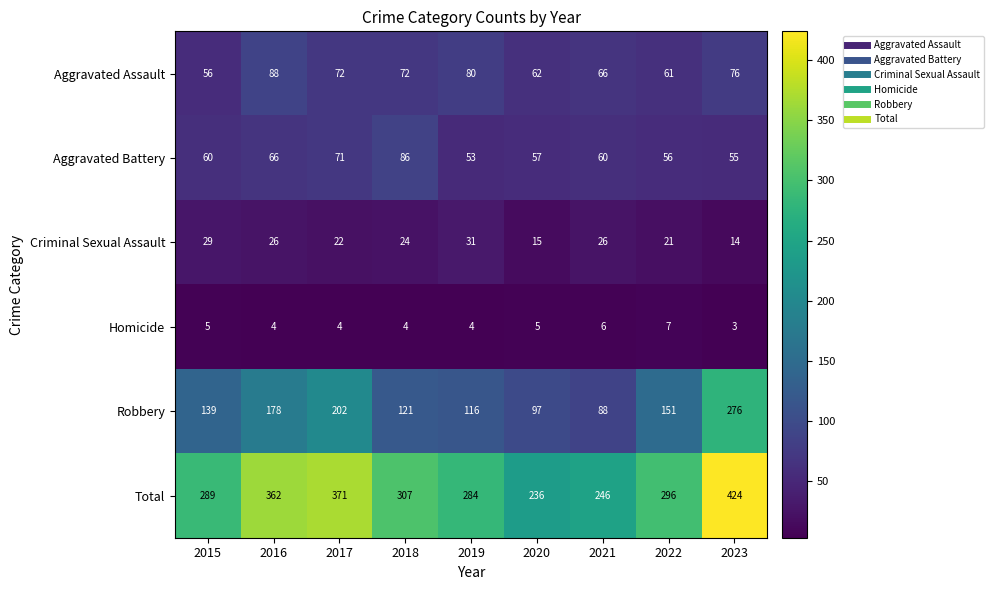

At which label does Aggravated Assault reach its peak?

2016